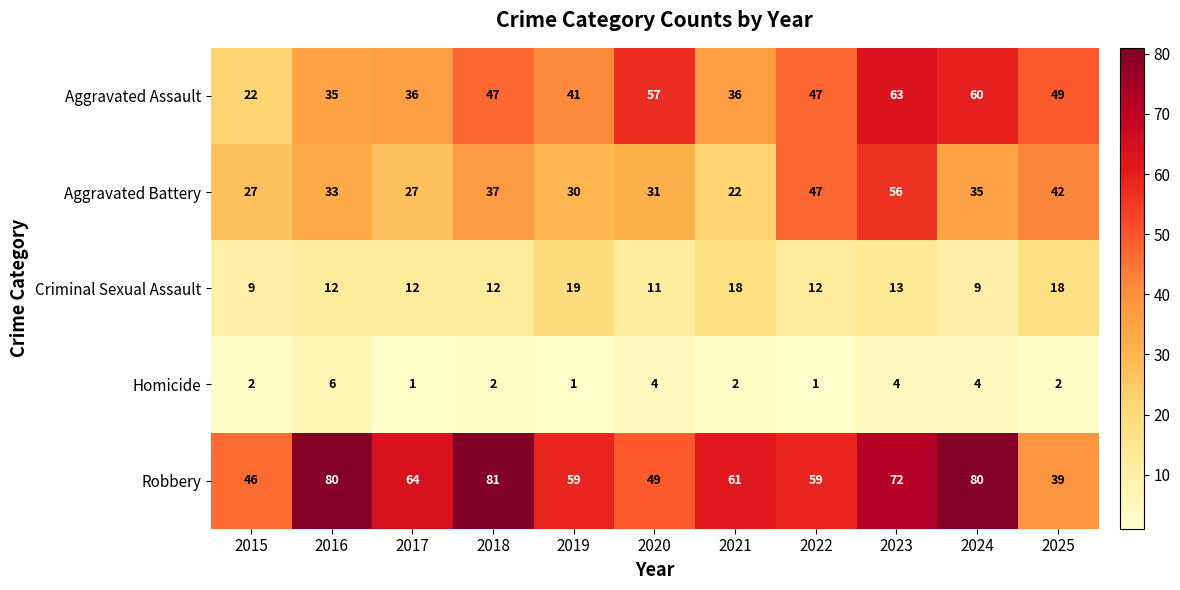

How many data points does each series have?

11